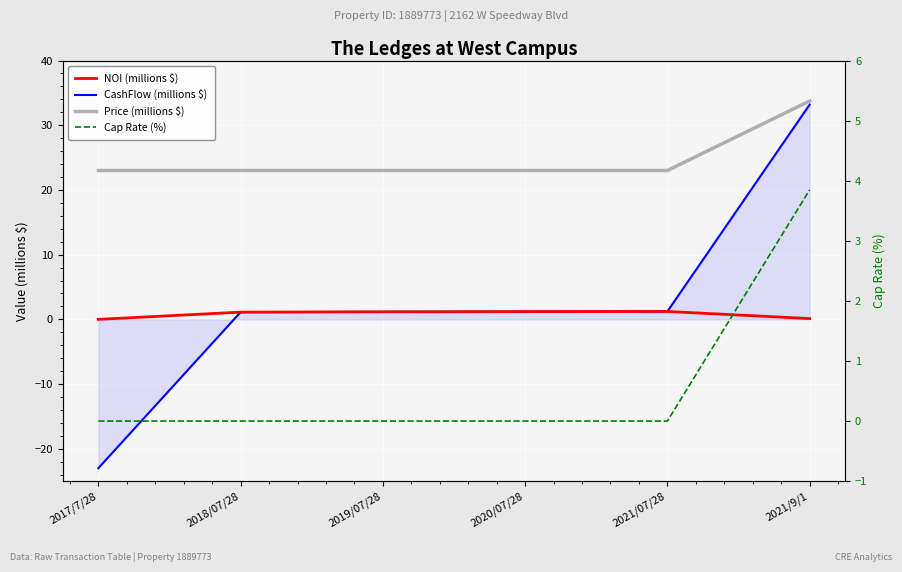

Reading left to right, extract all data points from this chart.

NOI (millions $): 0.0	1.1	1.2	1.2	1.2	0.1
CashFlow (millions $): -23.0	1.1	1.2	1.2	1.2	33.2
Price (millions $): 23.0	23.0	23.0	23.0	23.0	33.8
Cap Rate (%): 0.0	0.0	0.0	0.0	0.0	3.8